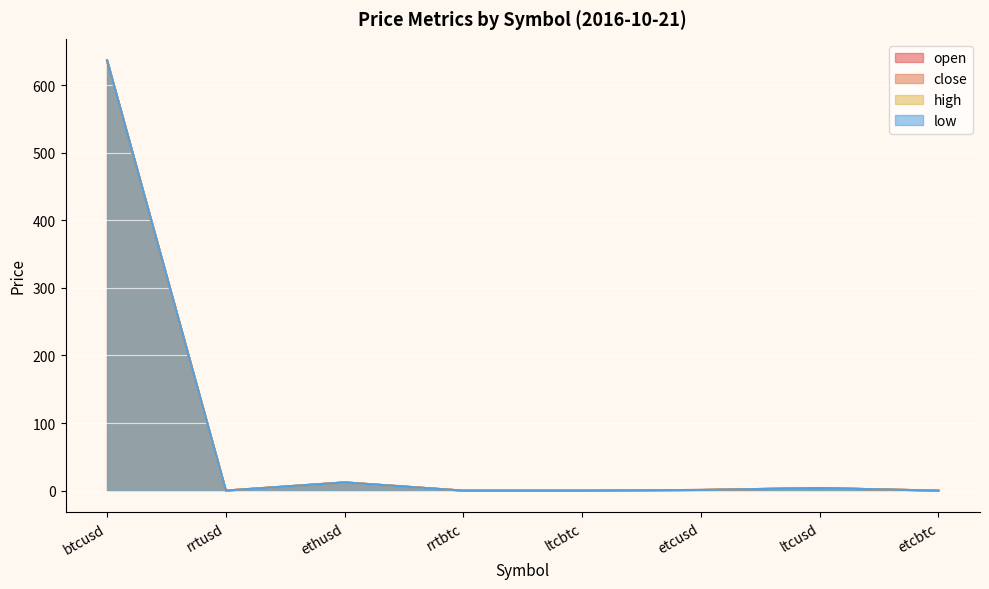

Is it true that low equals 353.9 at btcusd?

False